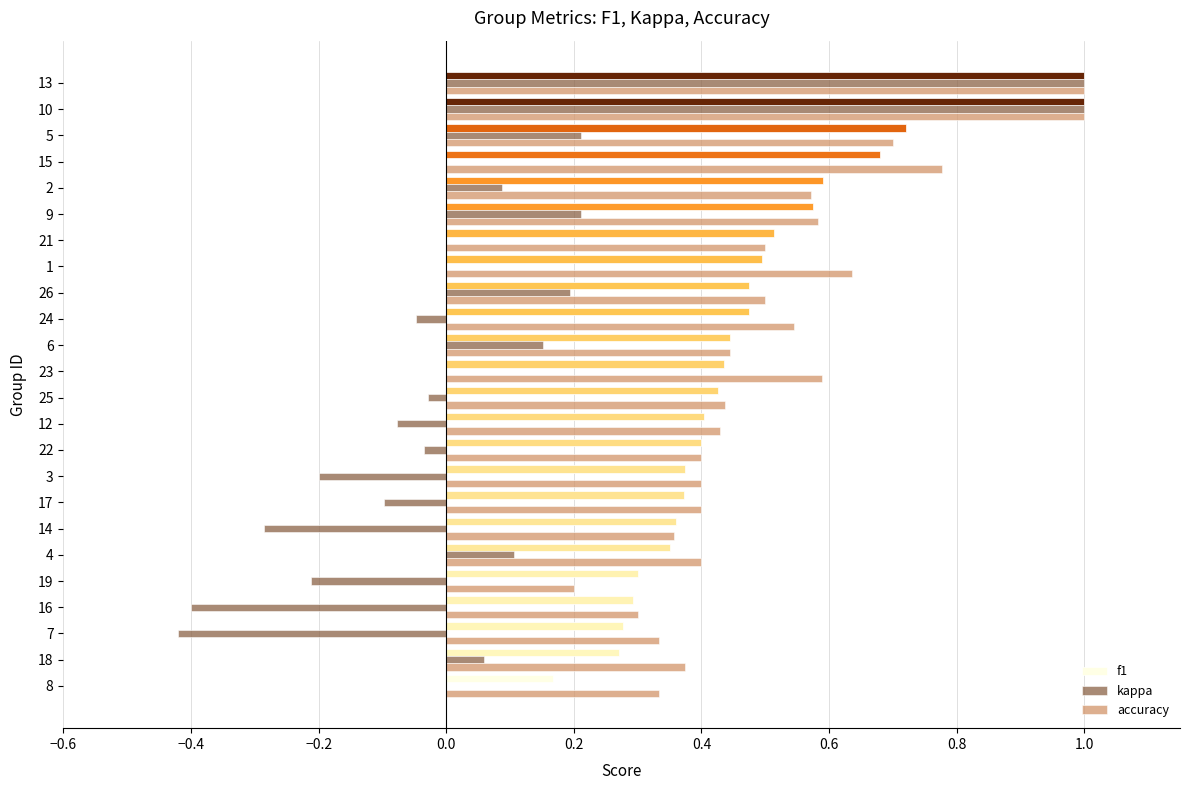

What is the sum of all kappa values?

1.2